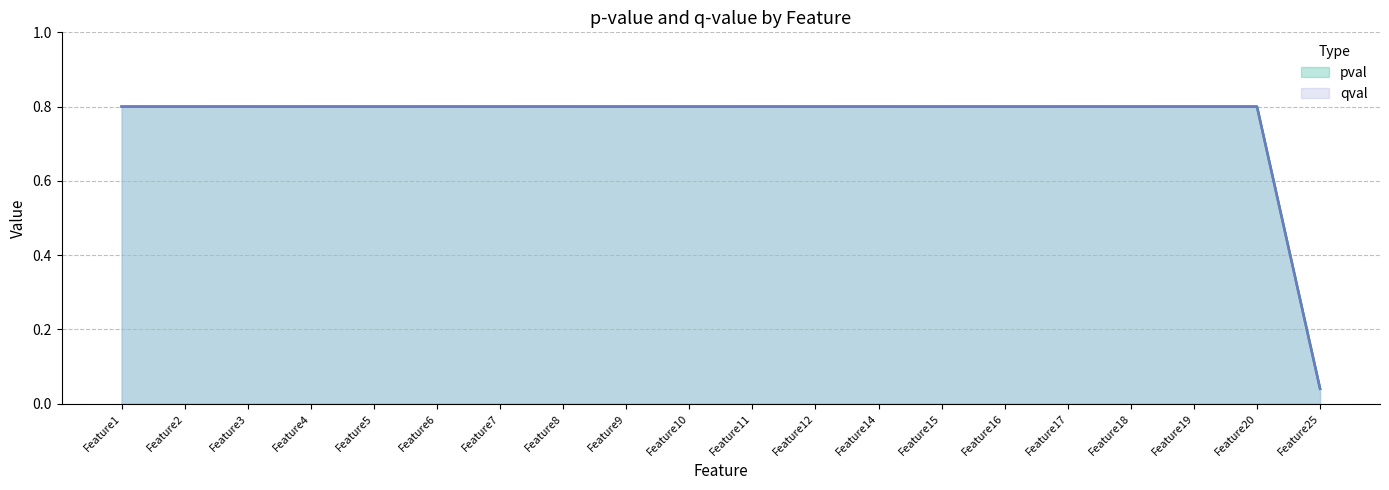

At which category is the sum across all series the highest?

Feature1